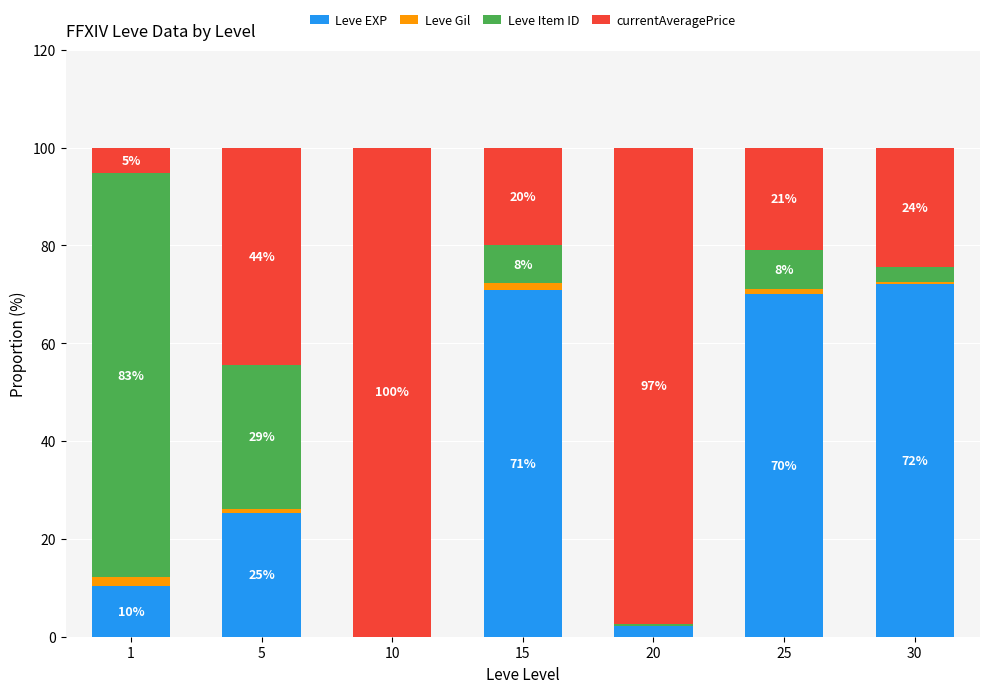

Which series has the largest total across all categories?

currentAveragePrice